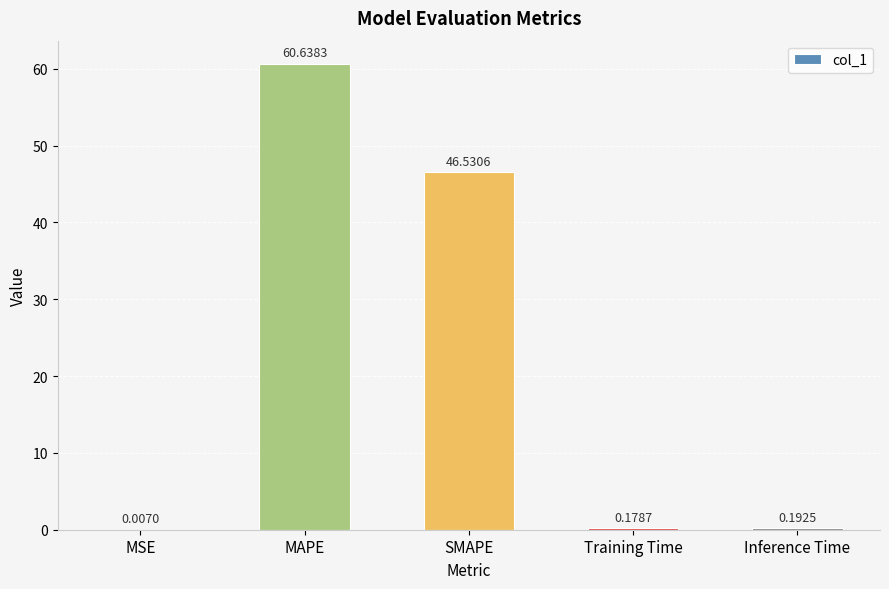

Which category has the highest value across all series?

MAPE